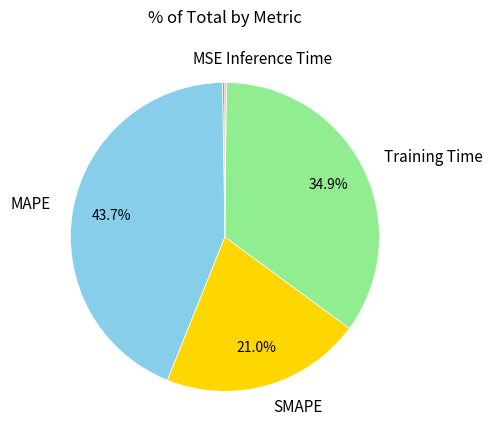

Approximately how many times larger is the value at MAPE compared to SMAPE?

2.1